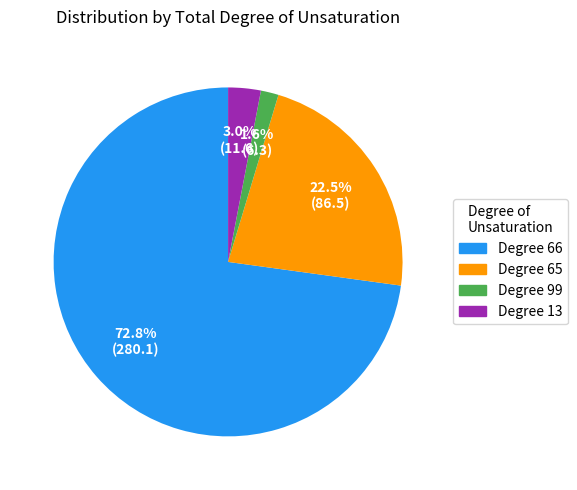

Does any single category account for the majority?

Yes